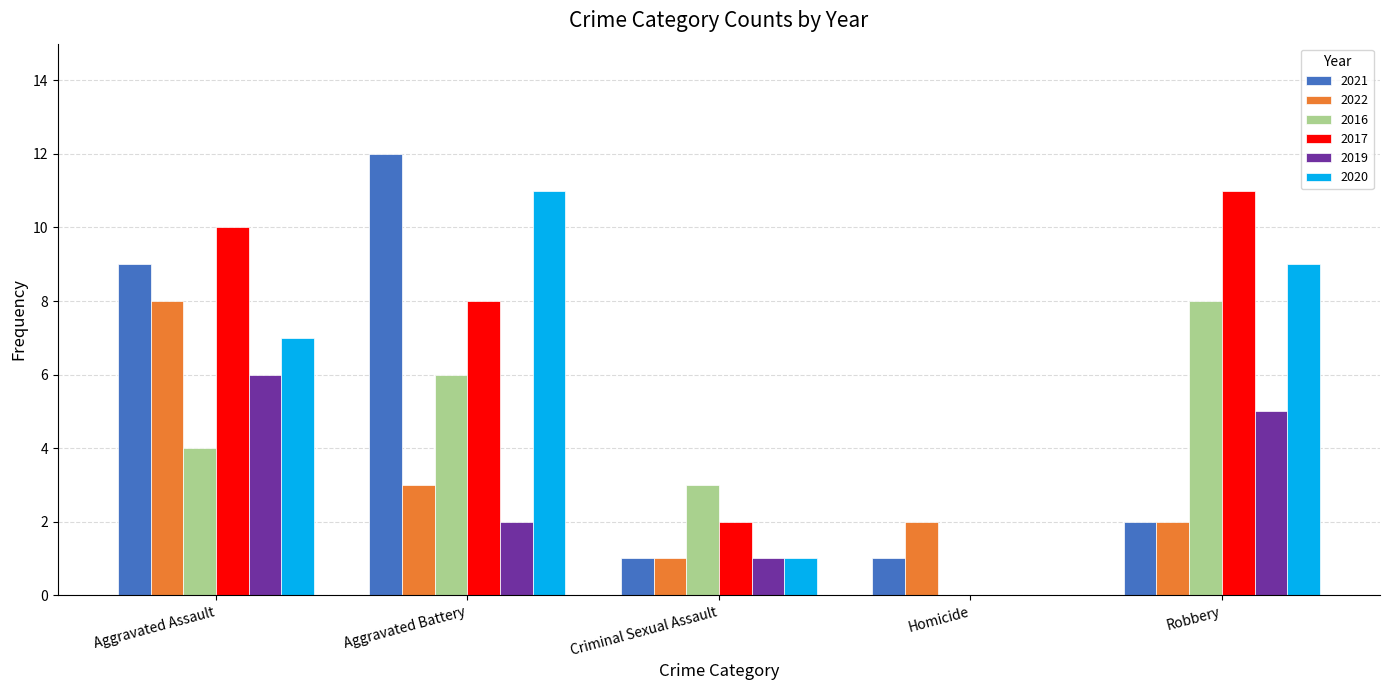

Count the number of categories in the chart.

5